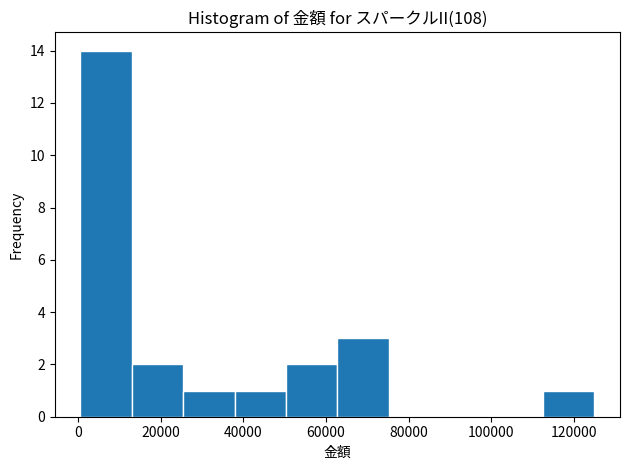

What is the height of the bar covering 26000 to 38000 on the x-axis? Neither the bar edges nor the heights are printed on the chart, so give them approximately, as read against the axes.

1